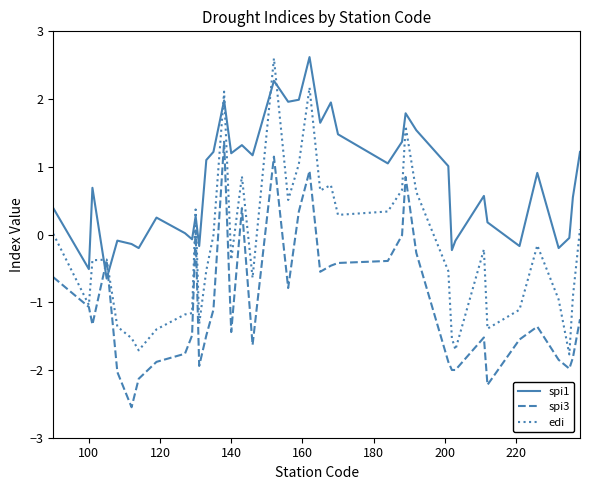

Does the chart display data point markers on the line(s)?

No